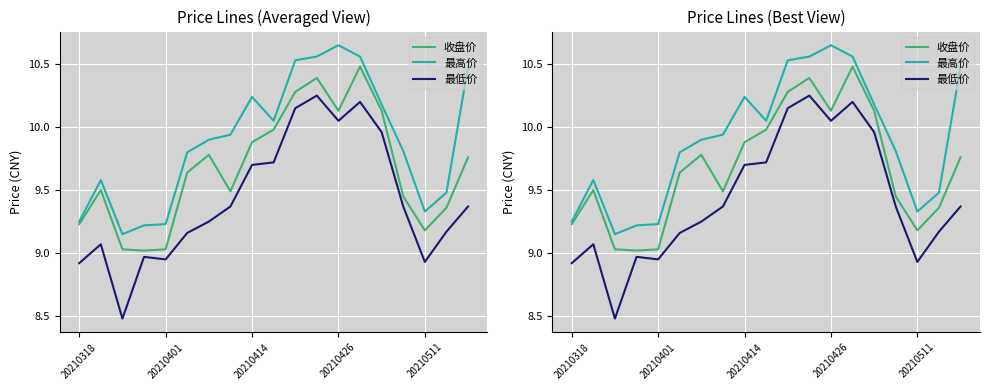

Rank the series by their maximum value, from highest to lowest.

最高价, 收盘价, 最低价